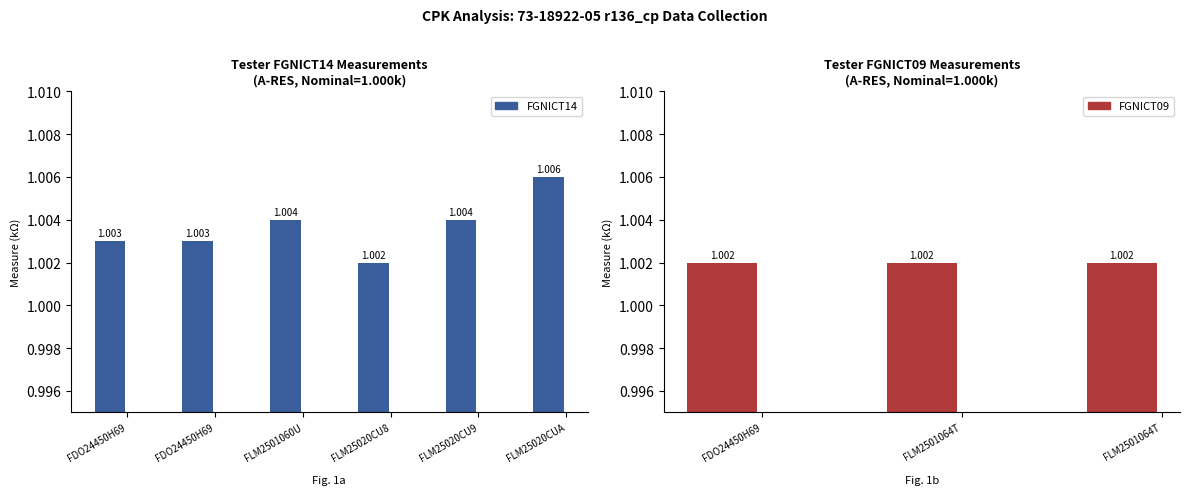

The chart shows a value of 1.5 at FLM25020CUA. True or false?

False